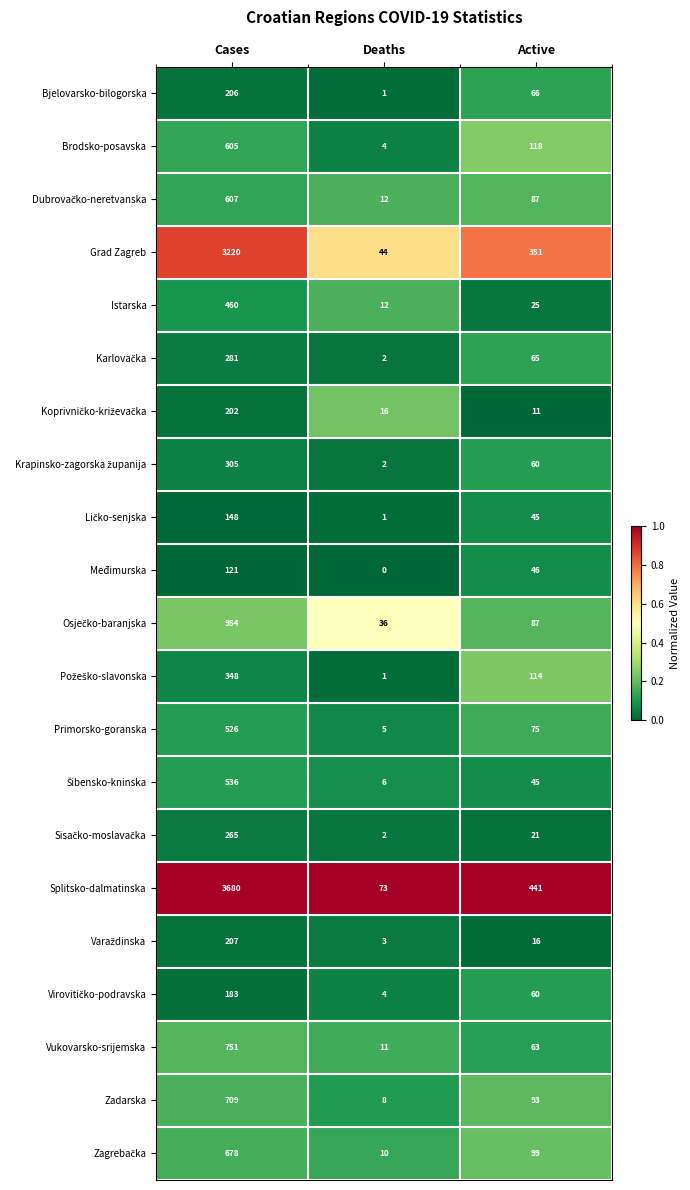

Which series has the widest spread of values?

Splitsko-dalmatinska